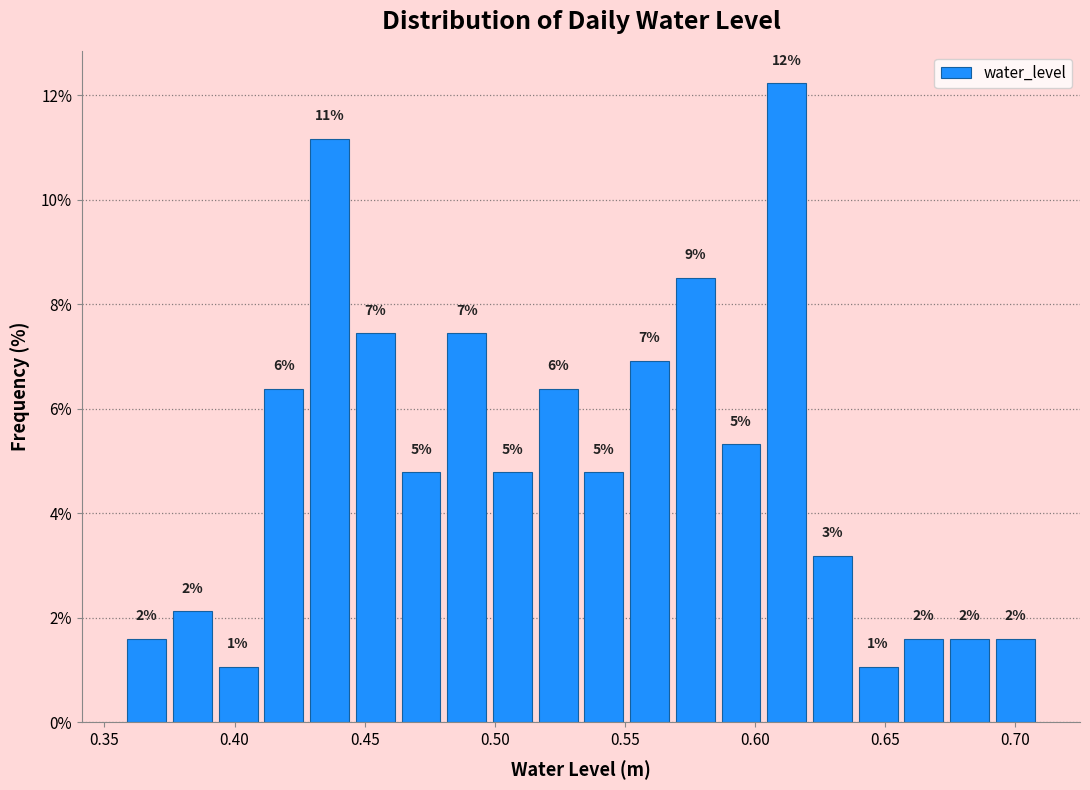

Around what value on the x-axis is the tallest bar? Give the approximate position of its centre, as read against the axis.

0.610